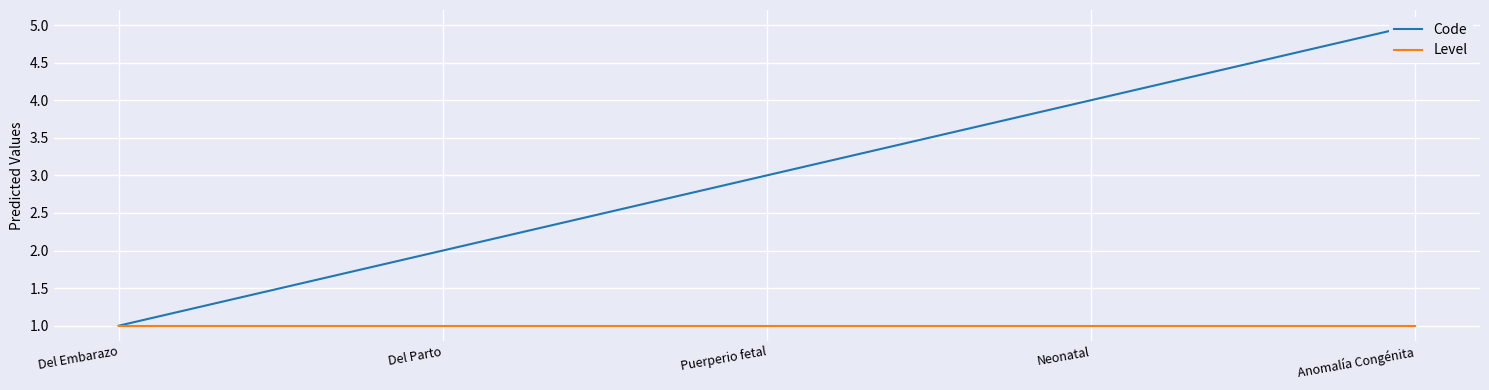

What are all the series names shown in the legend?

Code, Level